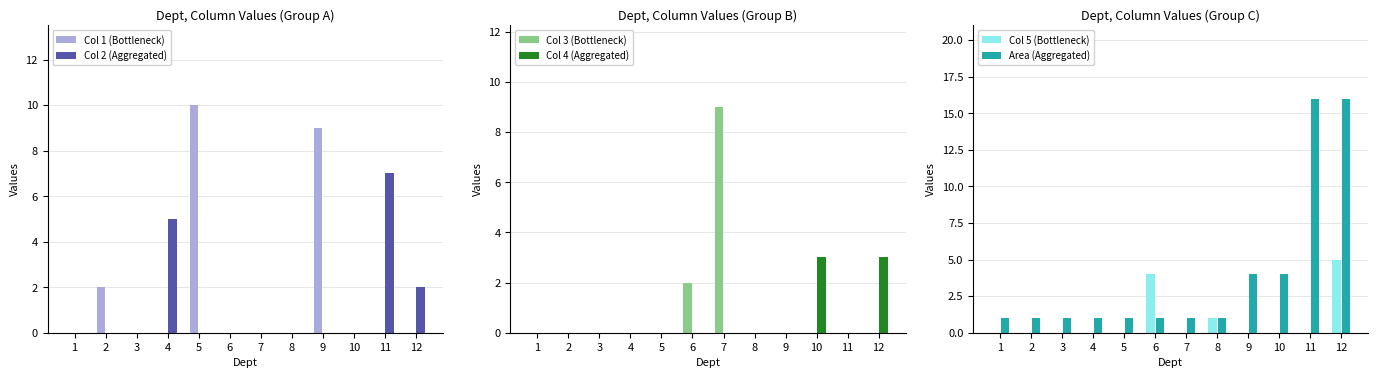

Does the chart contain any negative values?

No